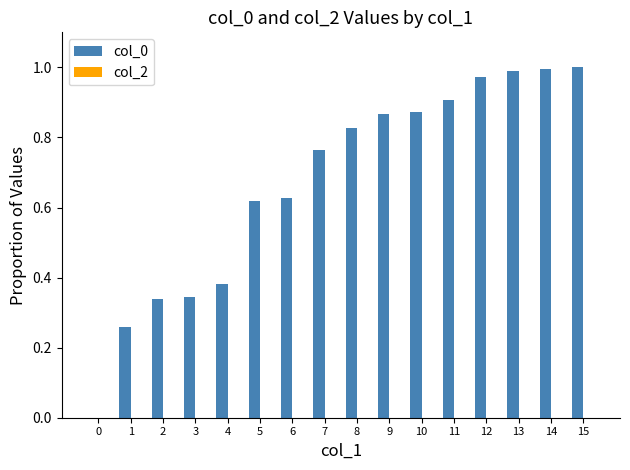

What is the change in value from 1 to 4?

+0.1